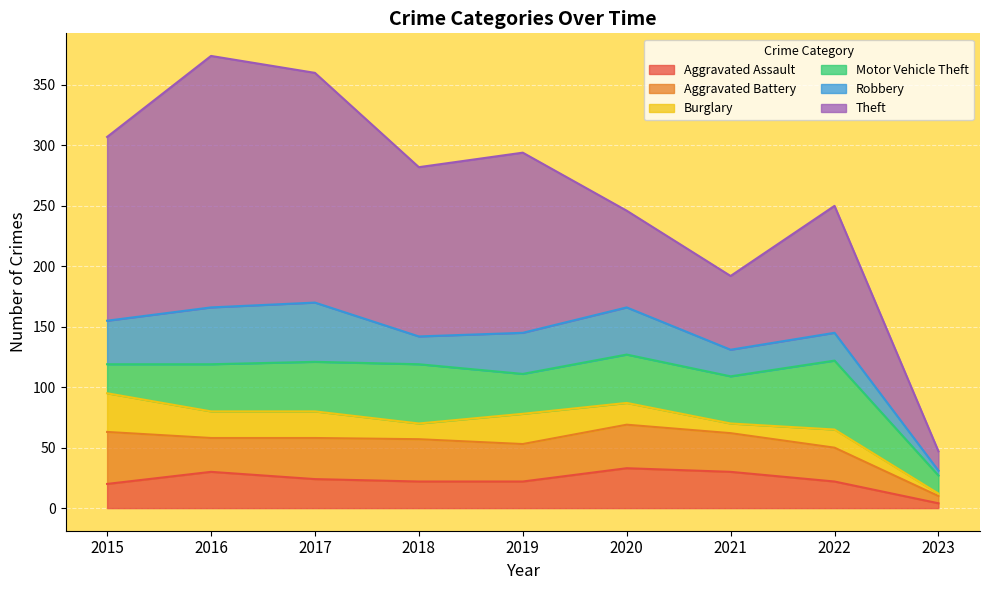

What is the sum of the Motor Vehicle Theft values at 2018 and 2015?

73